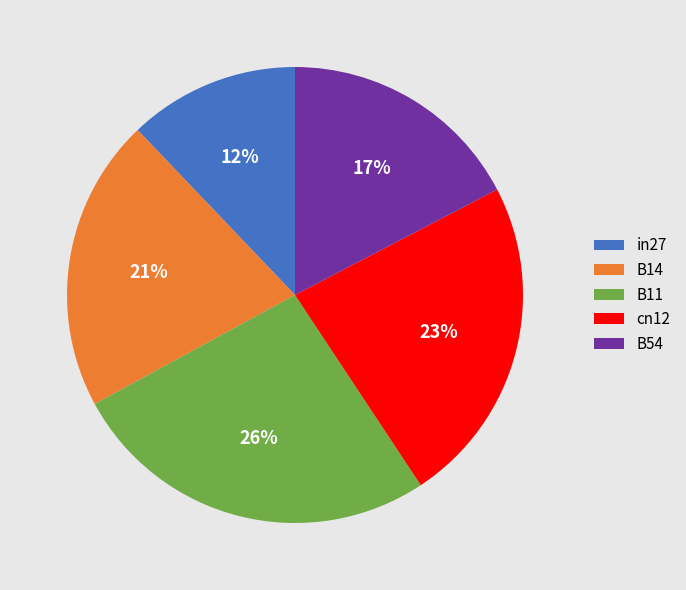

Which slice is the largest?

B11